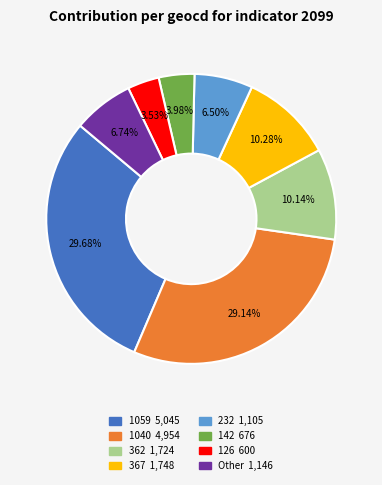

Is there a majority slice in this chart?

No